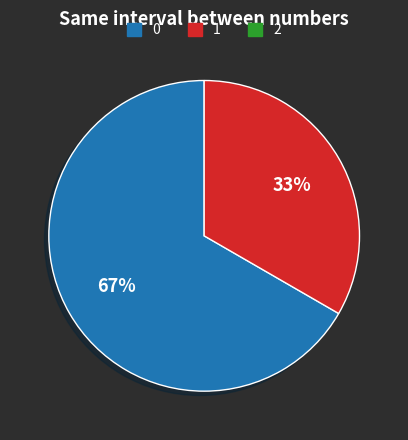

To the nearest percent, what is the average slice percentage?

50%